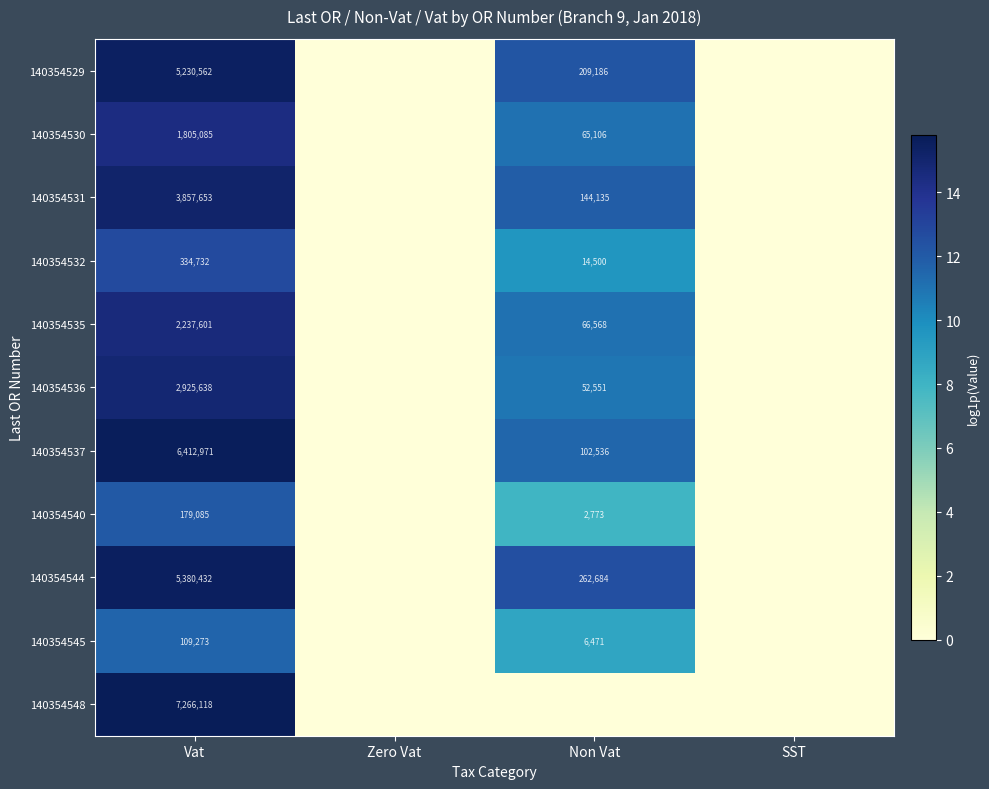

Rank the series at Vat from lowest to highest value.

140354545, 140354540, 140354532, 140354530, 140354535, 140354536, 140354531, 140354529, 140354544, 140354537, 140354548